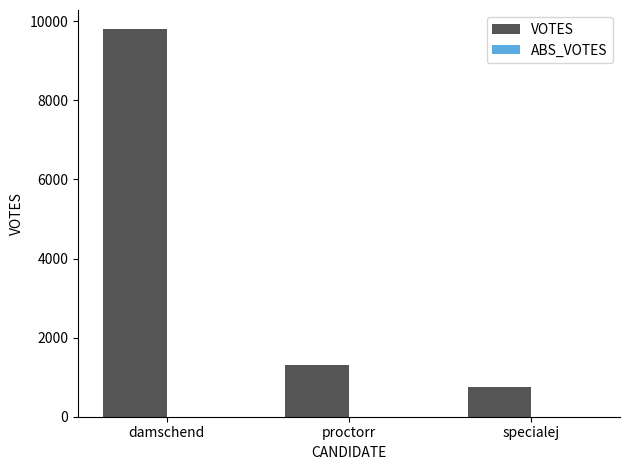

Rank the categories by value from highest to lowest.

damschend, proctorr, specialej